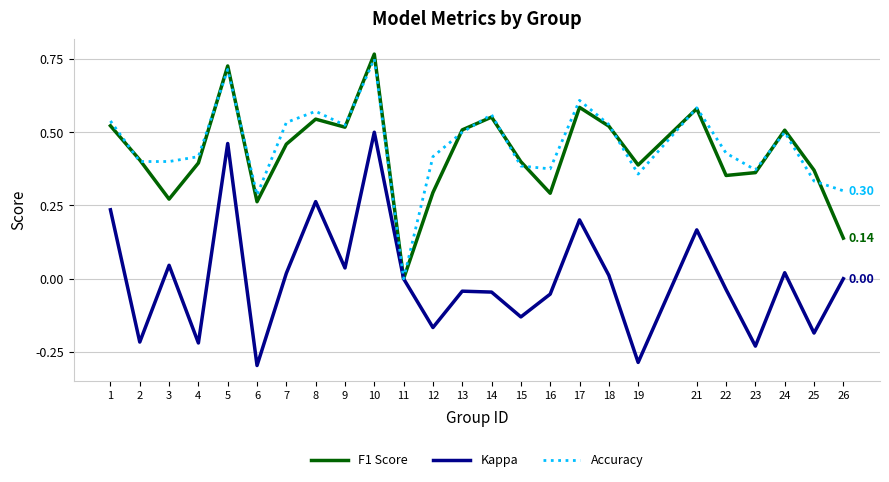

True or false: Accuracy has more than 2 points higher than both neighbors.

True